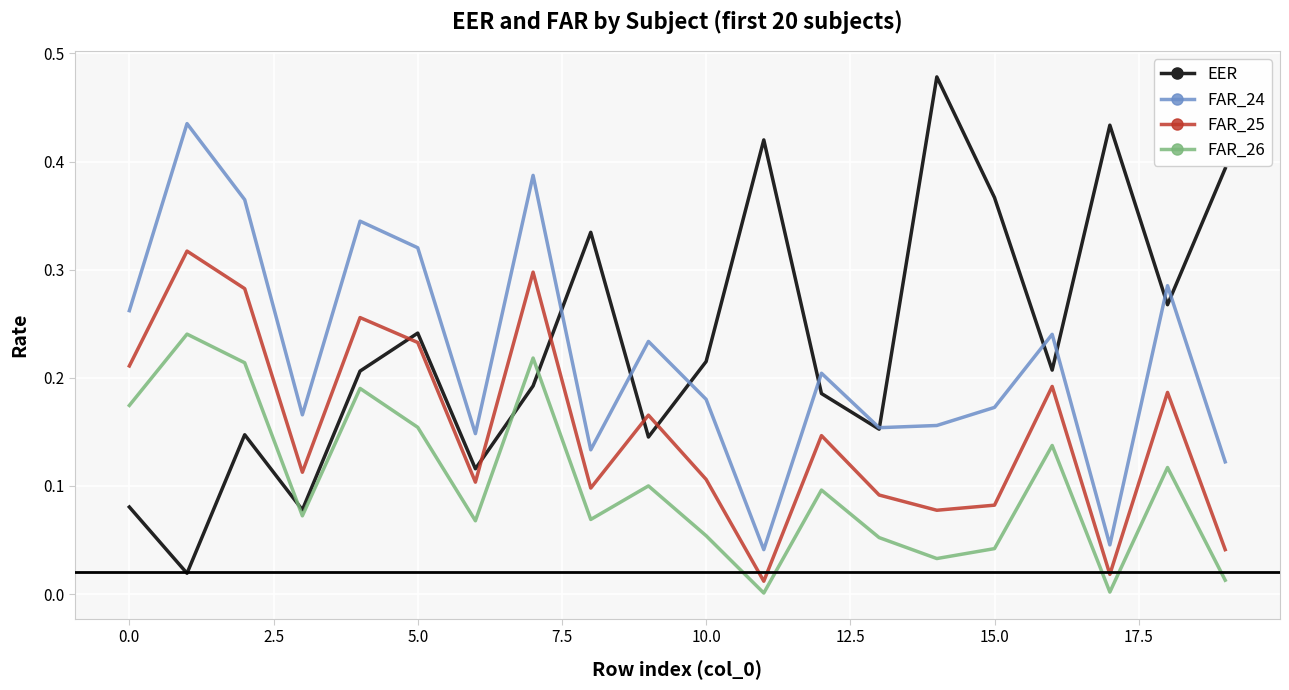

True or false: FAR_24 and FAR_26 cross at least once.

False